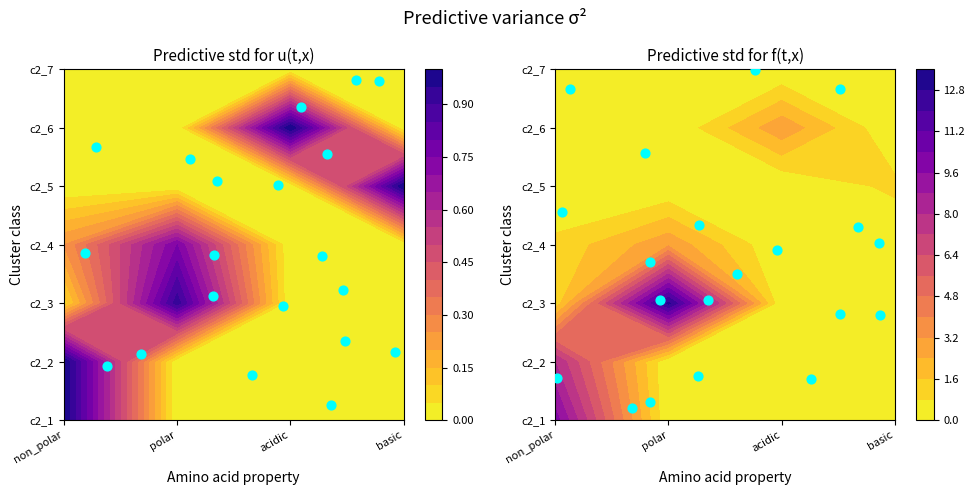

How many distinct data groups are displayed?

1